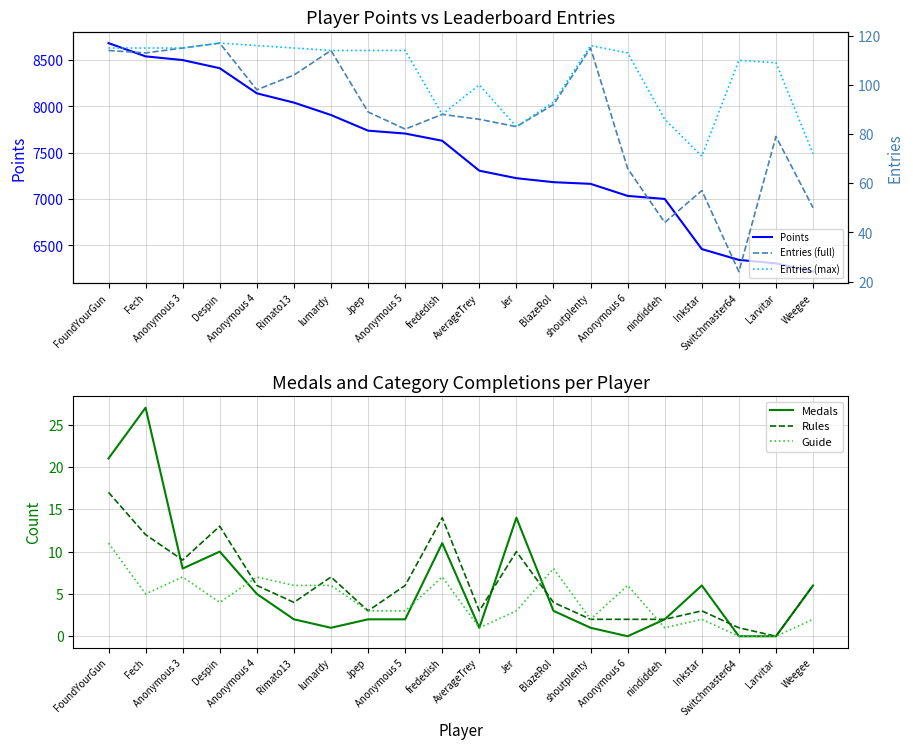

List the labels in order of Medals value, smallest first.

Anonymous 6, Switchmaster64, Larvitar, lumardy, AverageTrey, shoutplenty, Rimato13, Jpep, Anonymous 5, nindiddeh, BlazeRol, Anonymous 4, Inkstar, Weegee, Anonymous 3, Despin, frededish, Jer, FoundYourGun, Fech